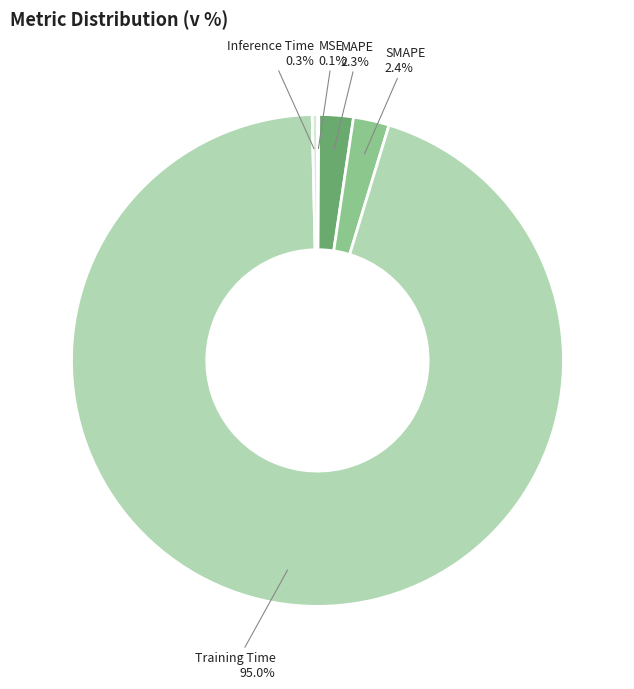

Which category accounts for the majority?

Training Time